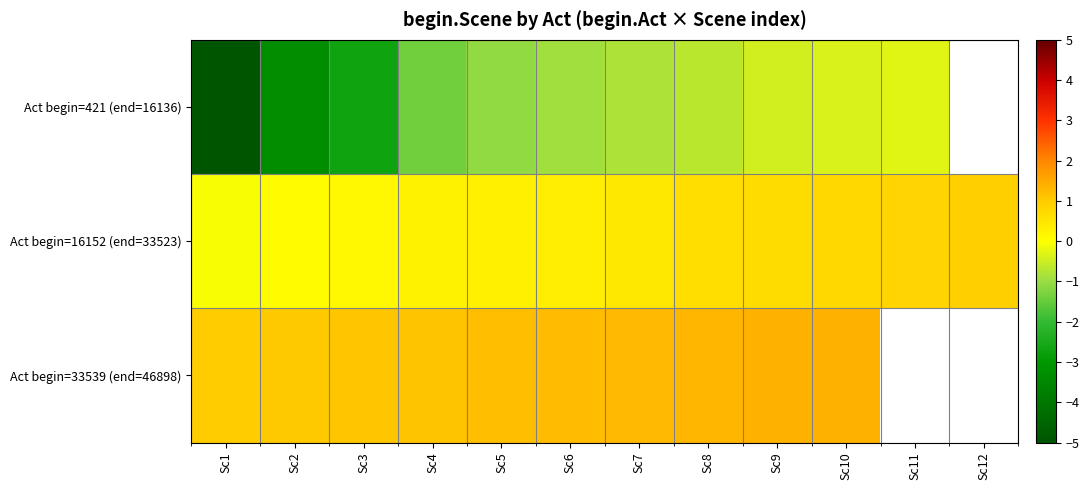

Which has a higher value, Sc4 or Sc1?

Sc4